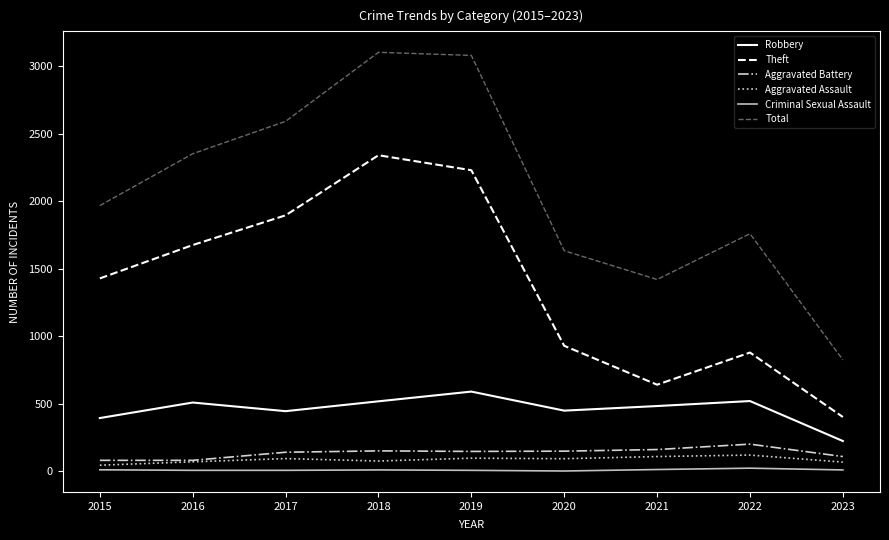

What is the maximum value shown in the chart?

3103